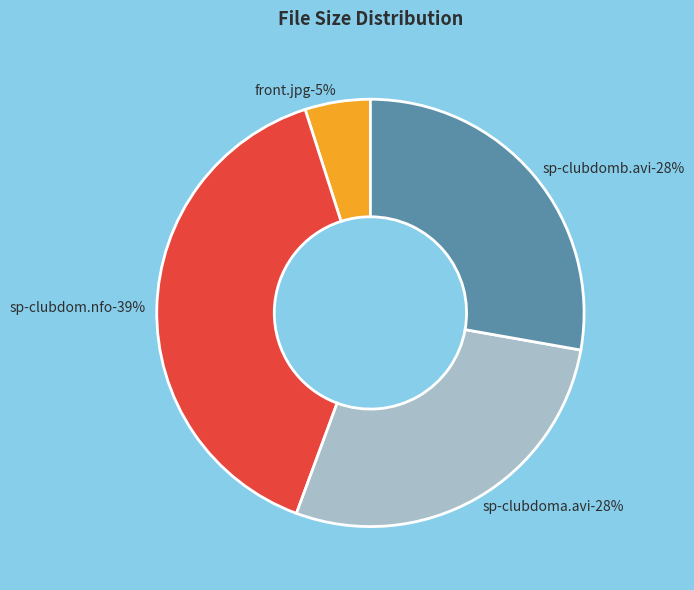

How many segments does this pie chart have?

4